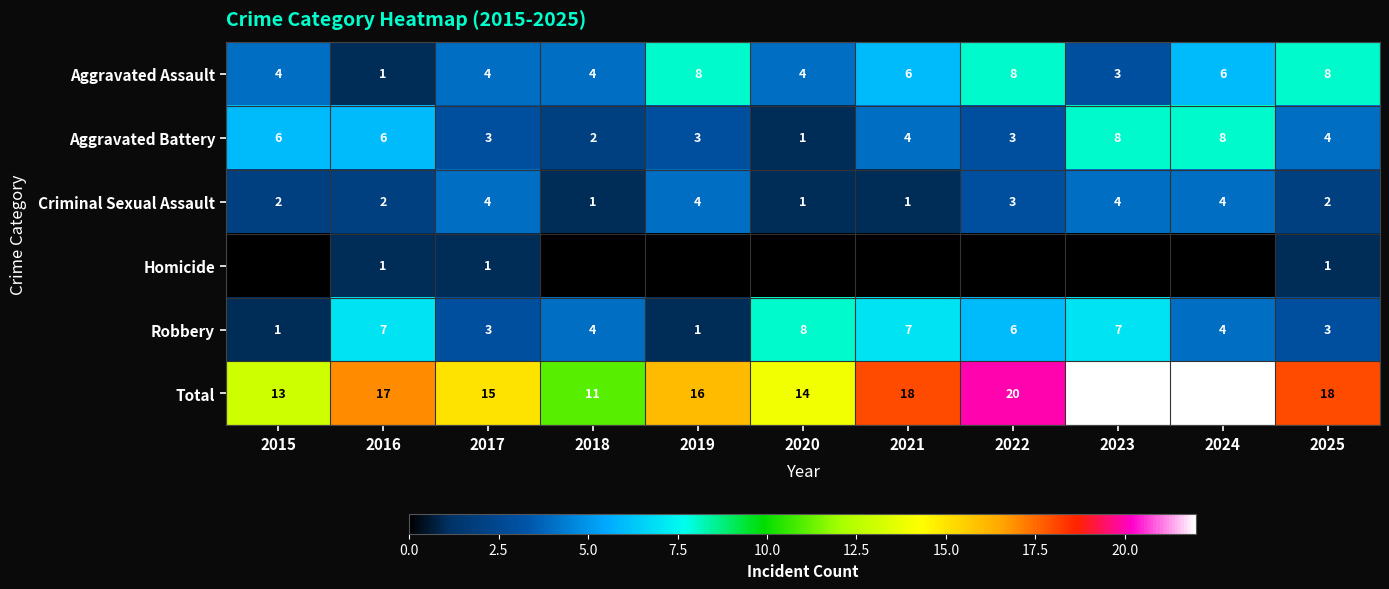

True or false: Aggravated Battery has a value of 6 at 2016.

True